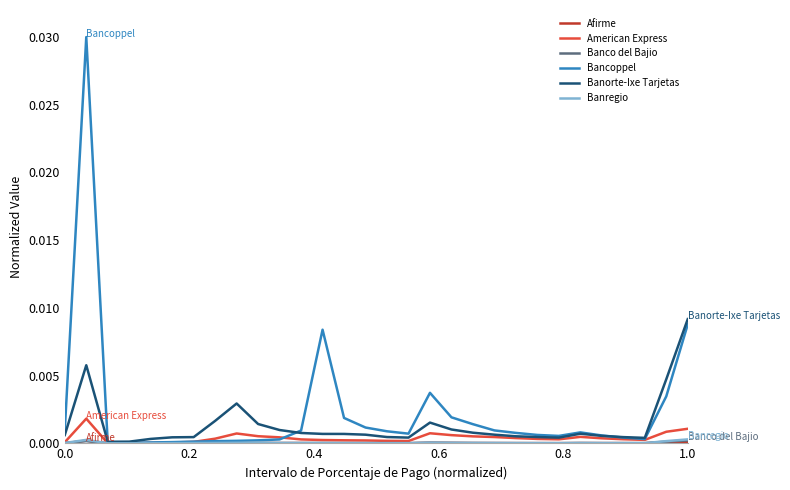

Which series has the widest spread of values?

Bancoppel